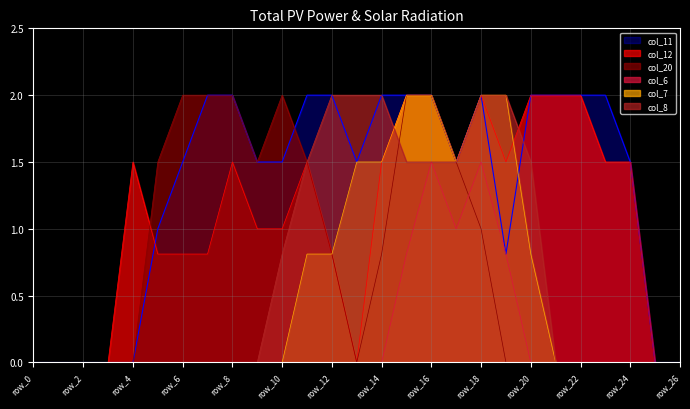

True or false: col_12 has more than 2 interior local peaks.

True